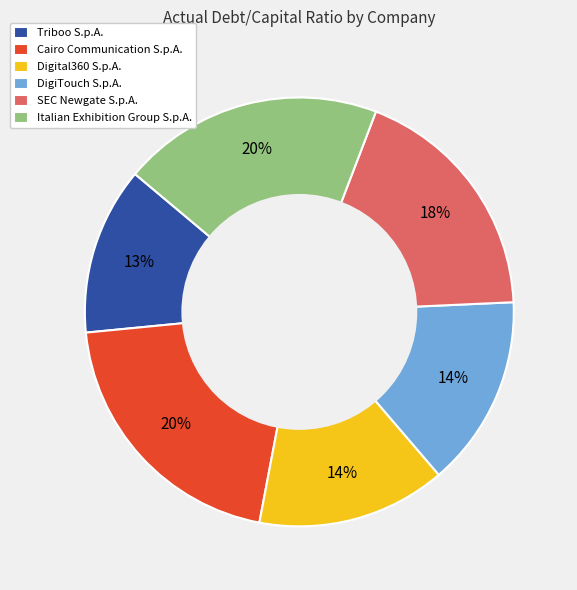

Is there a majority slice in this chart?

No